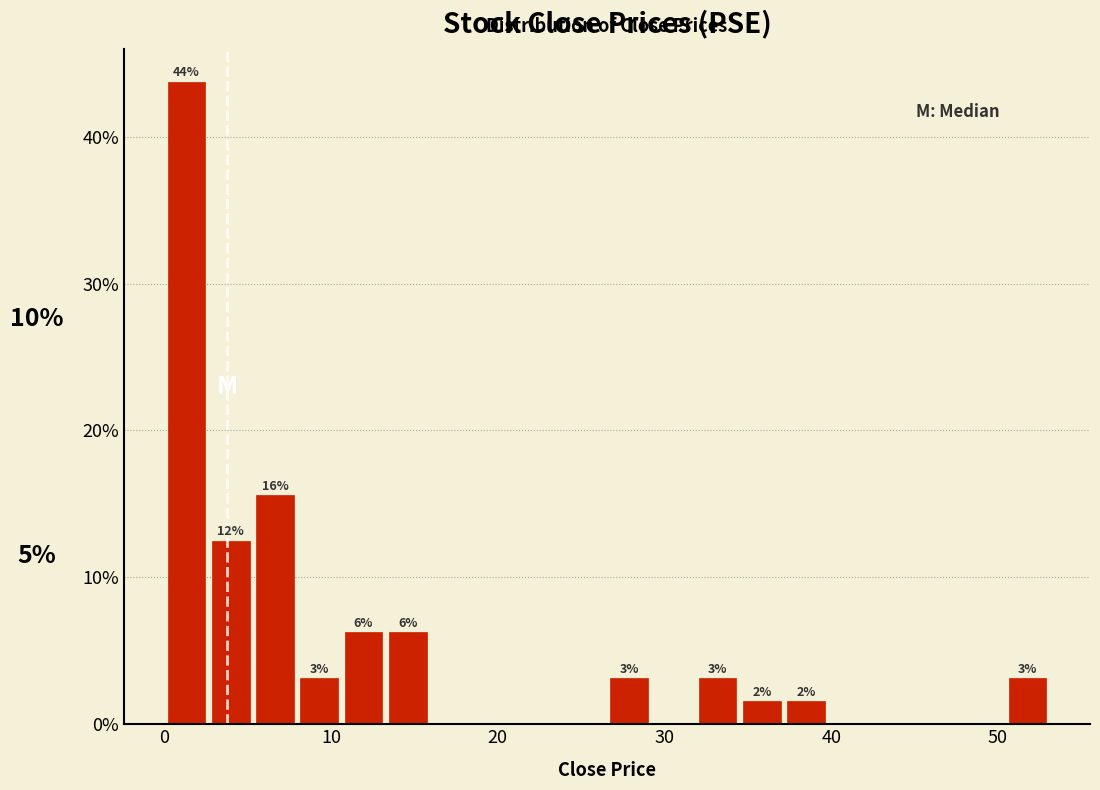

Around what value on the x-axis is the tallest bar? Give the approximate position of its centre, as read against the axis.

1